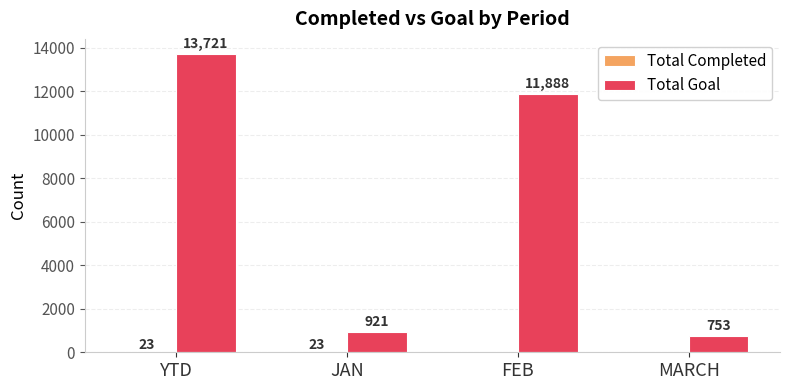

The value of Total Goal at FEB is 15687. True or false?

False